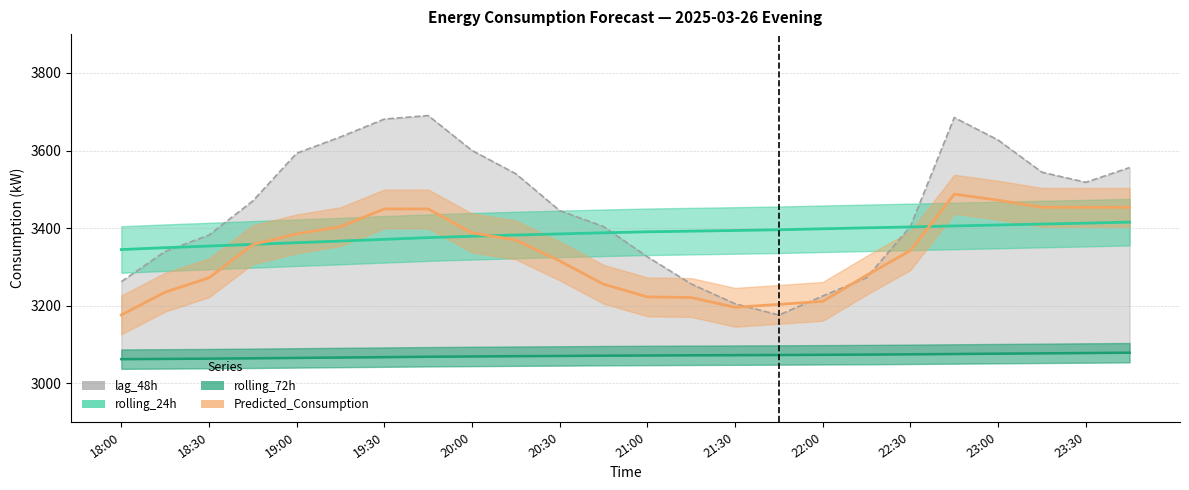

Where does the lag_48h series first go above 3470?

19:00